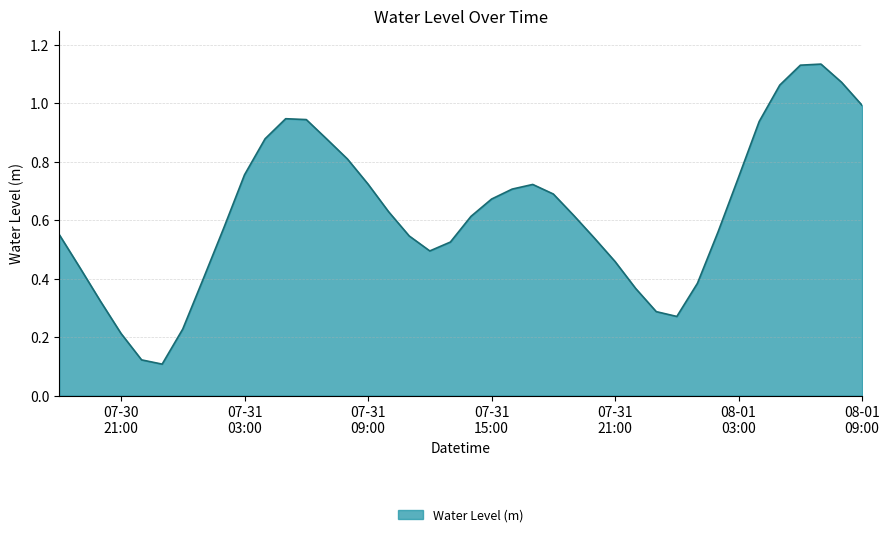

What is the difference between the maximum and minimum values?

1.0